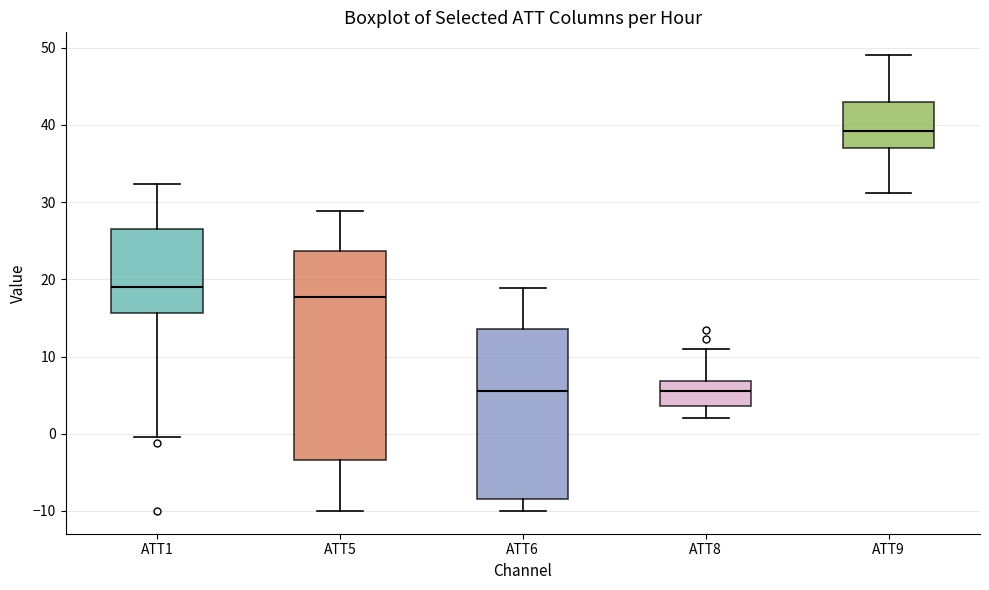

Which box is the tallest, from its lower edge to its upper edge?

ATT5